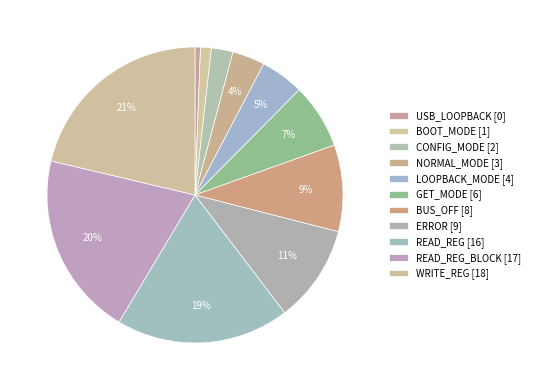

How many slices are in this pie chart?

11